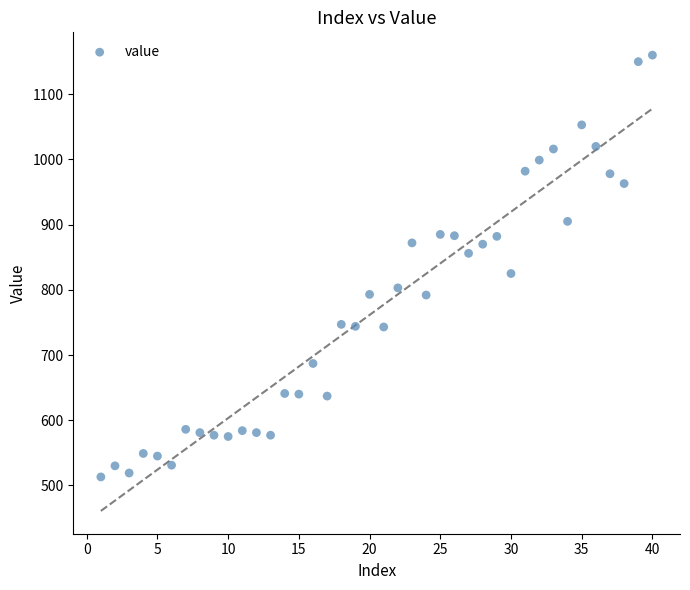

What Y value in the scatter plot is closest to 836?

825